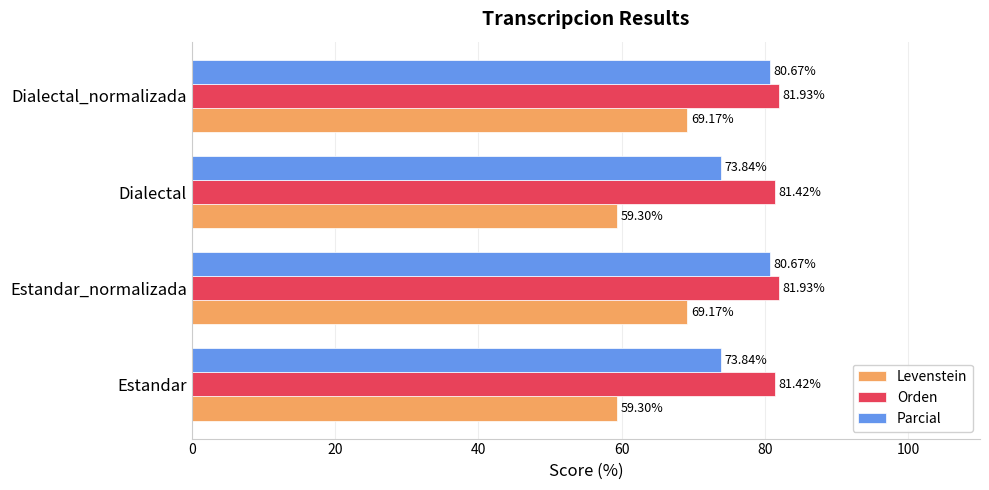

What is the difference between the highest and lowest values at Estandar?

22.1